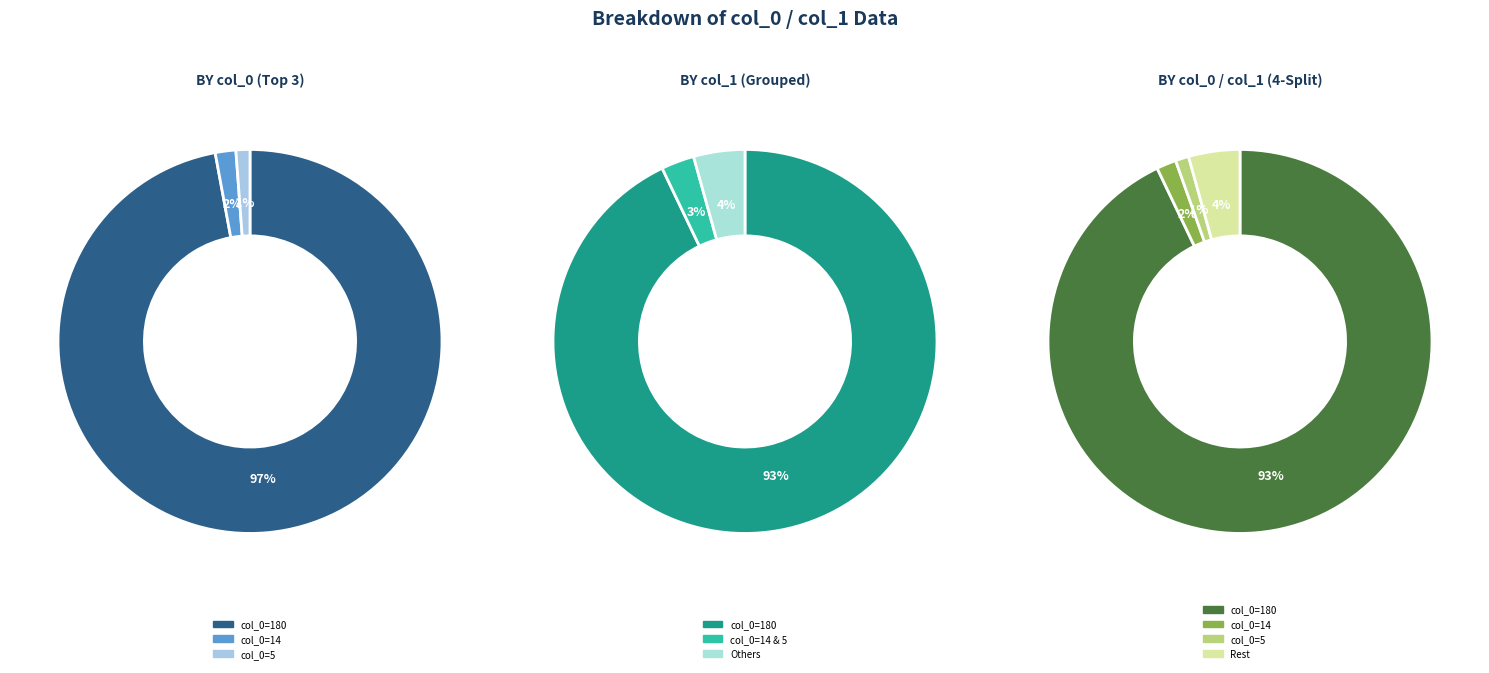

What is the majority slice?

180